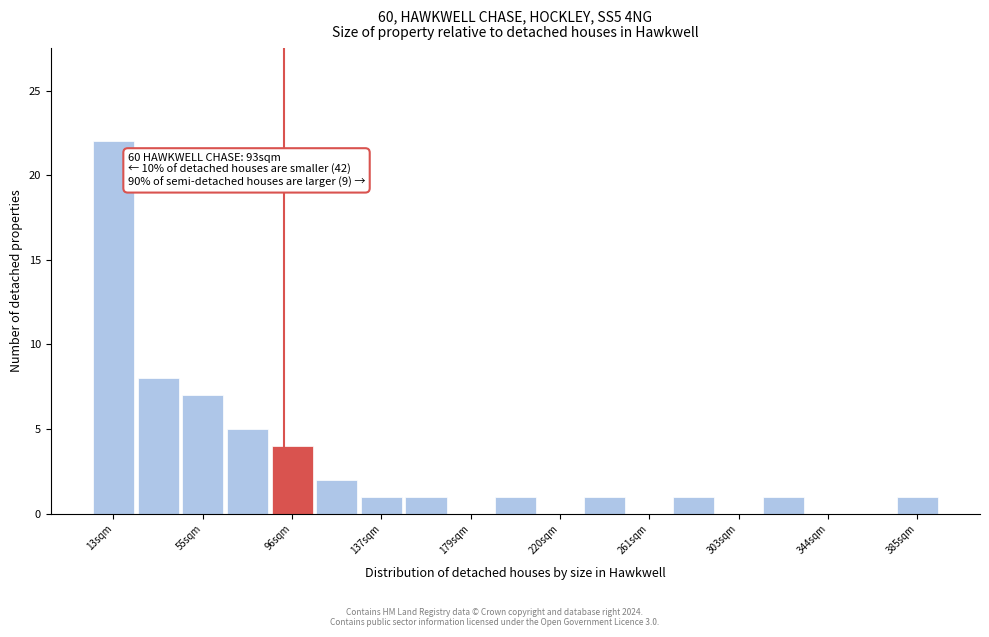

Over which range of the x-axis is the bar tallest?

5 to 25